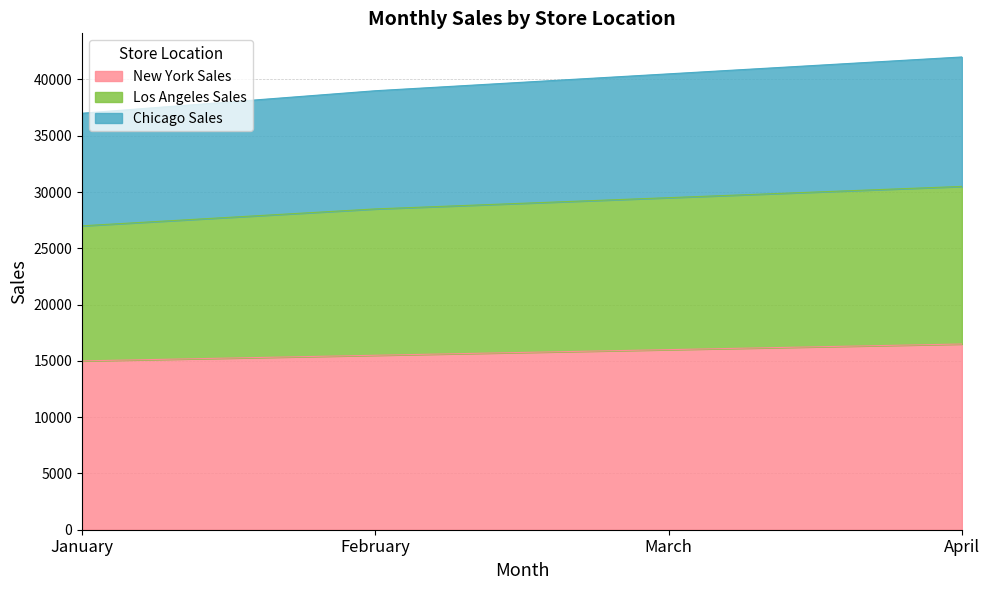

The value of Los Angeles Sales at January is 9617. True or false?

False